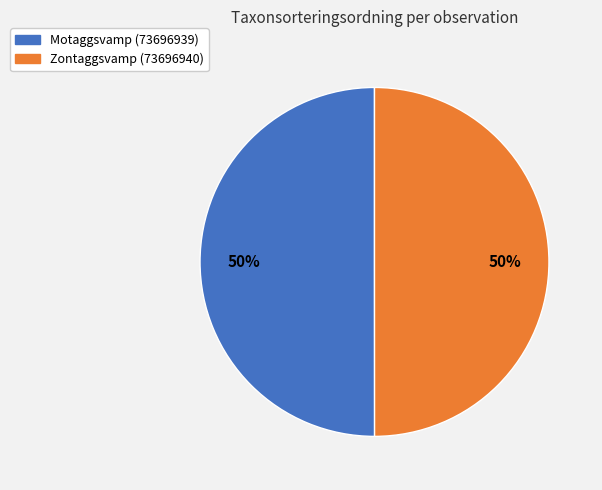

To the nearest percent, what portion does Zontaggsvamp (73696940) represent?

50%